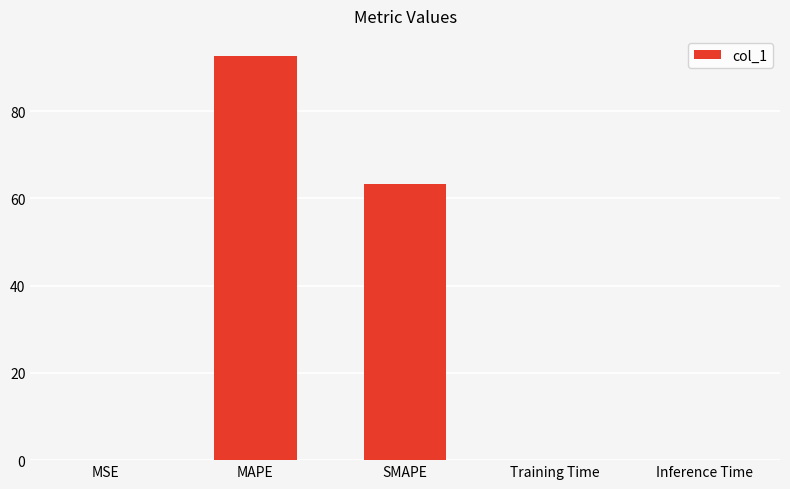

How many series are shown in this chart?

1